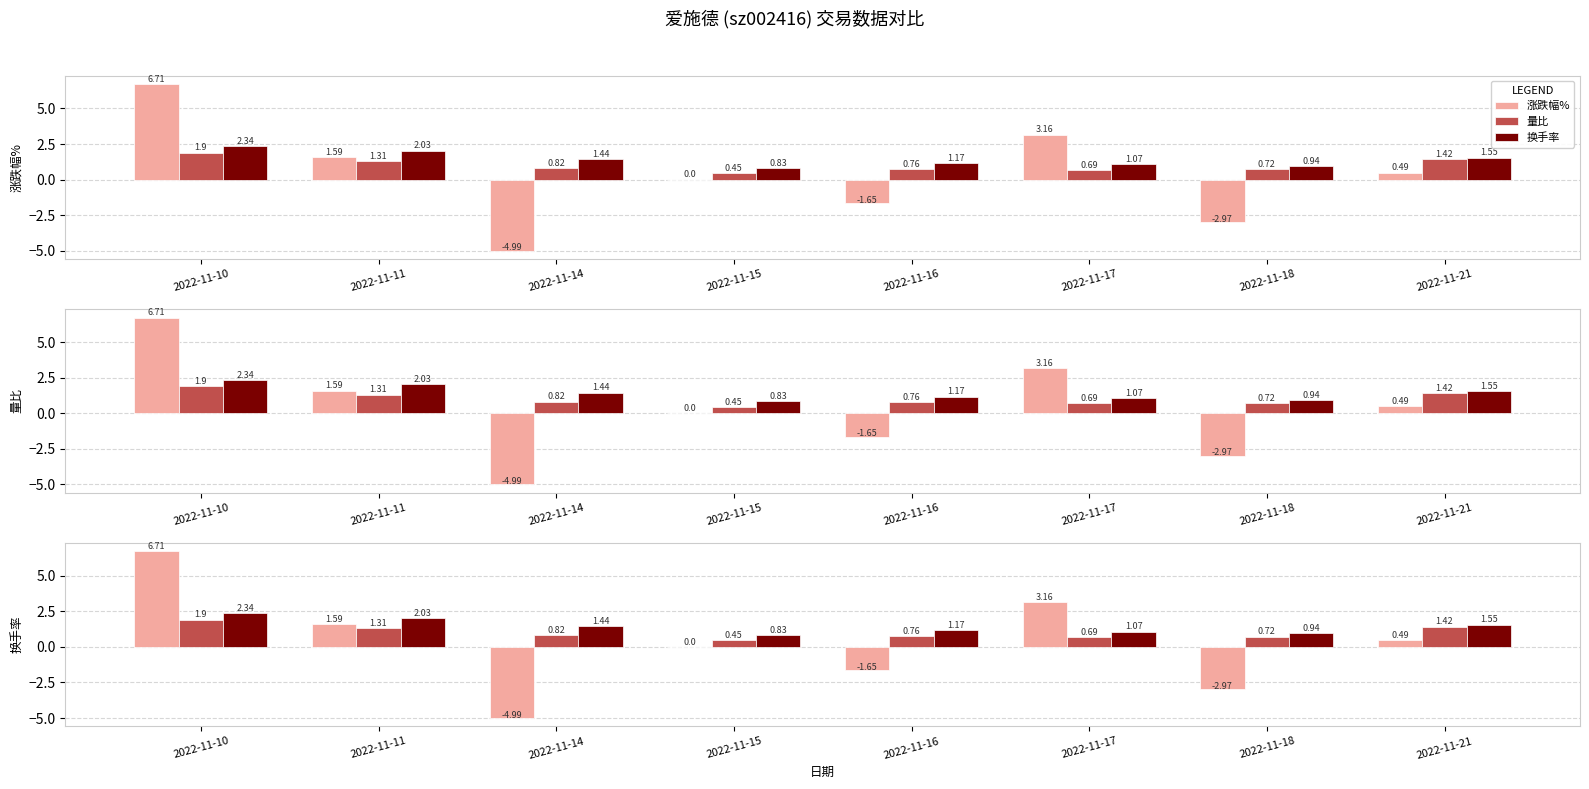

Which series has the largest total across all categories?

换手率